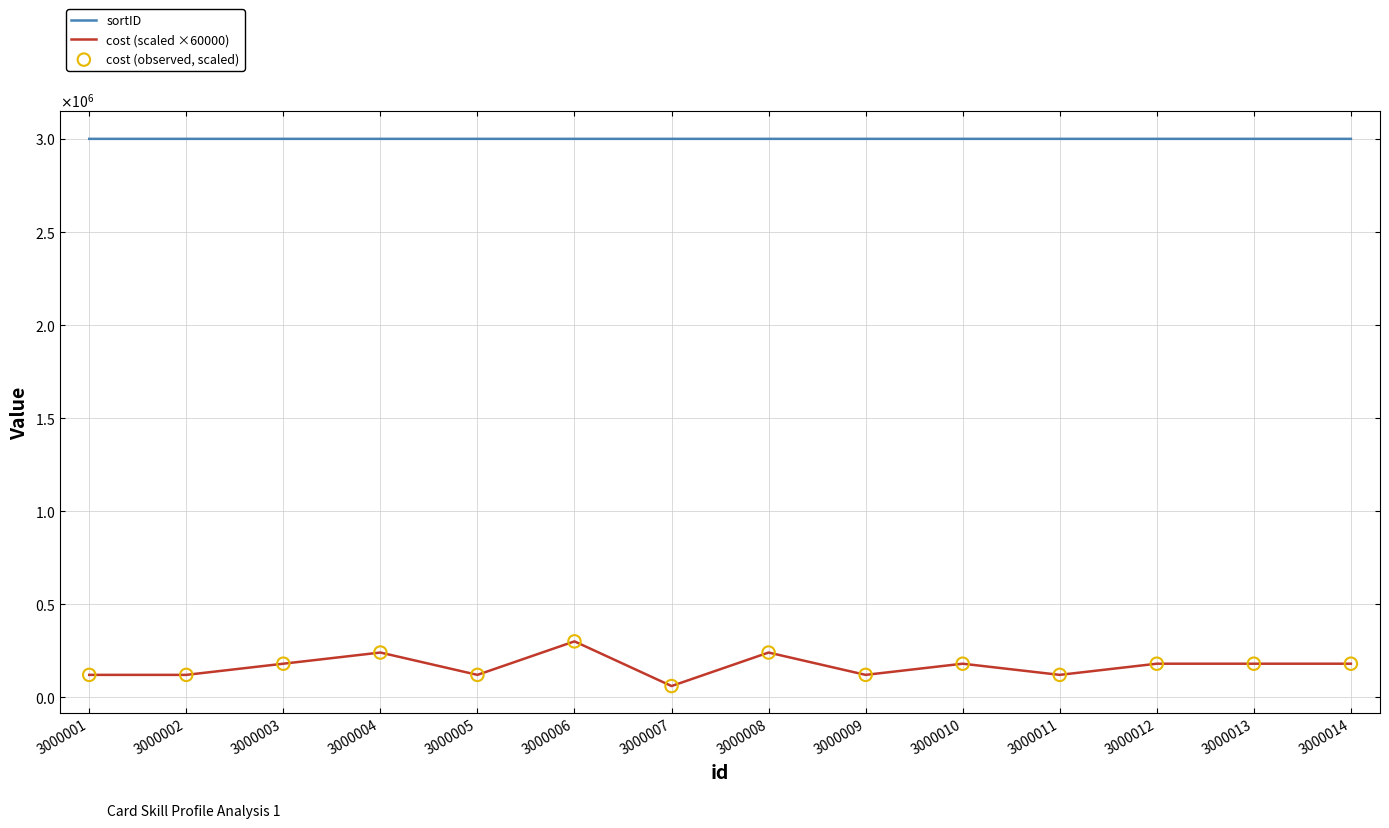

At how many categories does at least one series exceed 2738653?

14